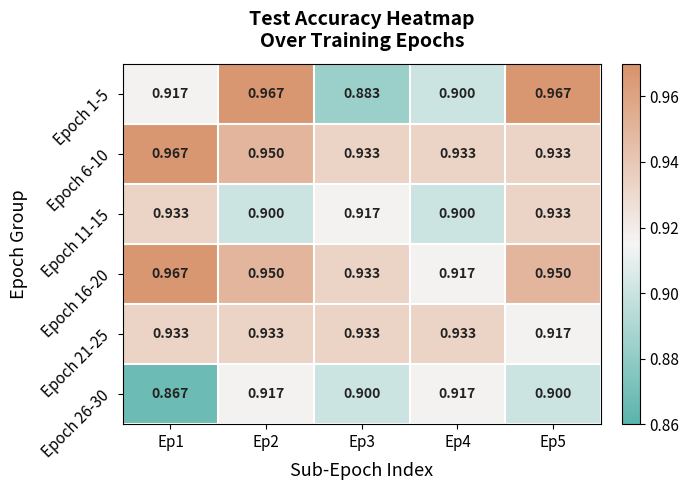

What is the total value across all series at Ep3?

5.5